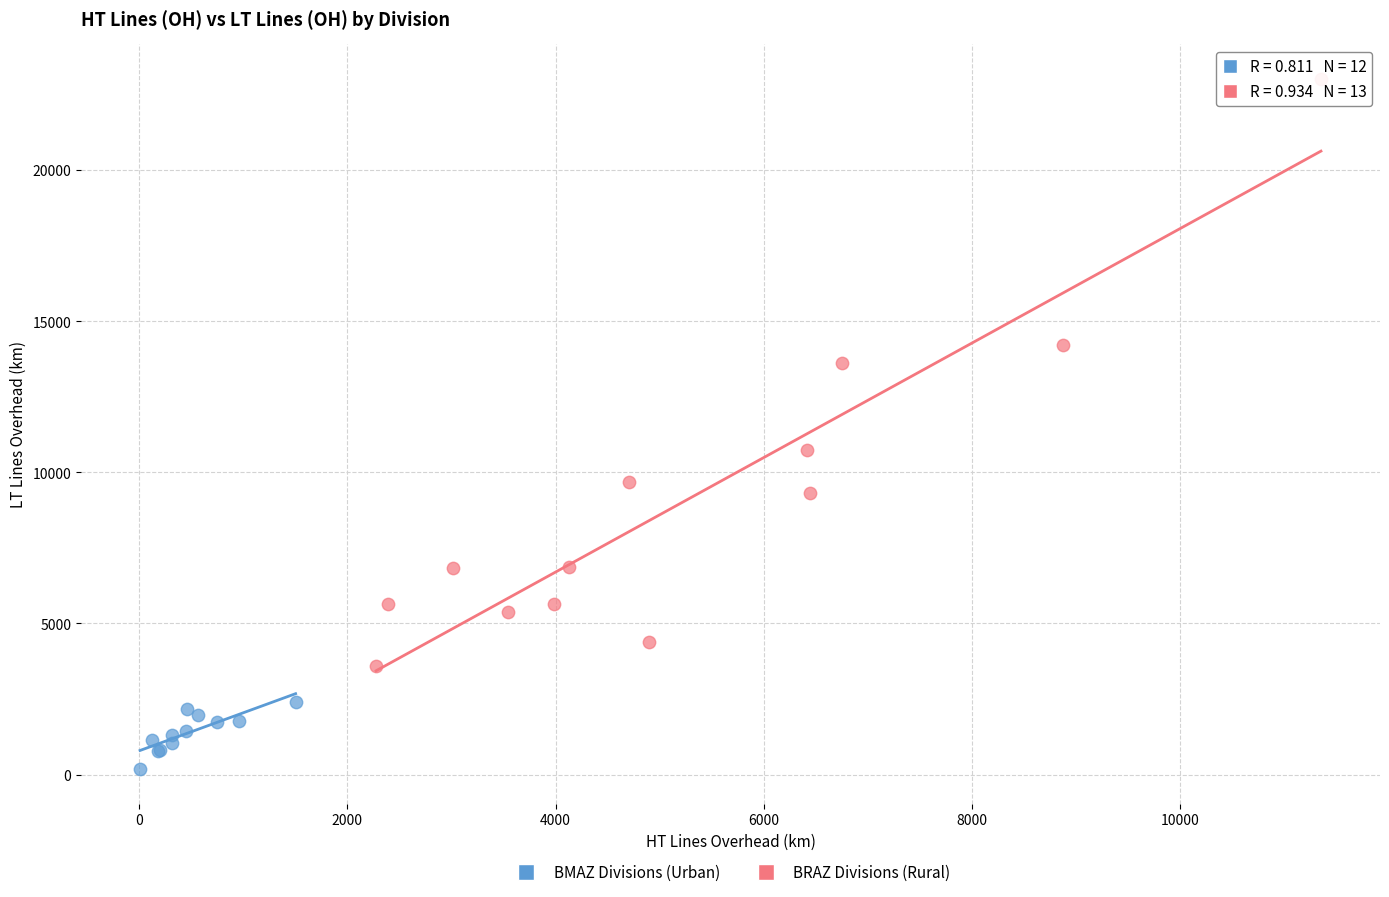

Which series has the largest Y range (max minus min)?

BRAZ Divisions (Rural)